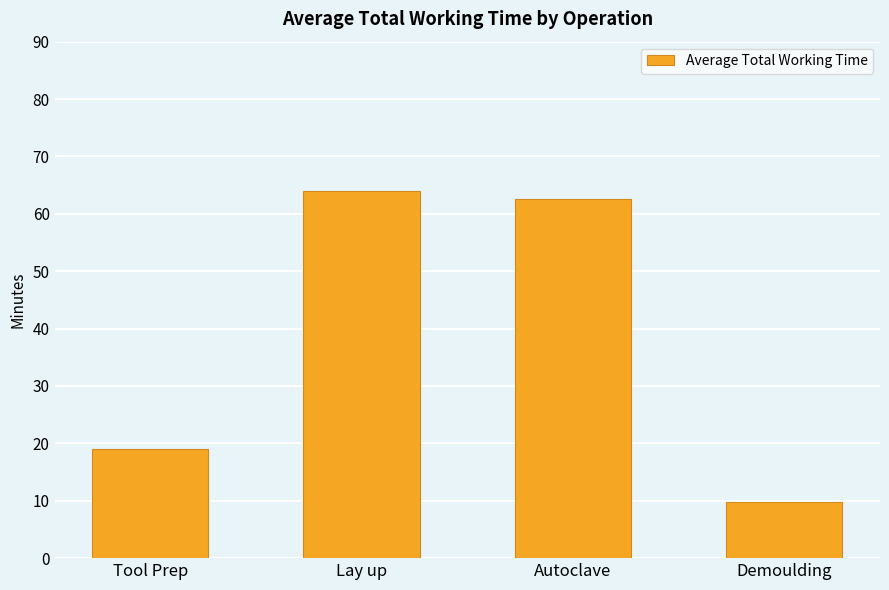

What is the minimum value shown in the chart?

9.8